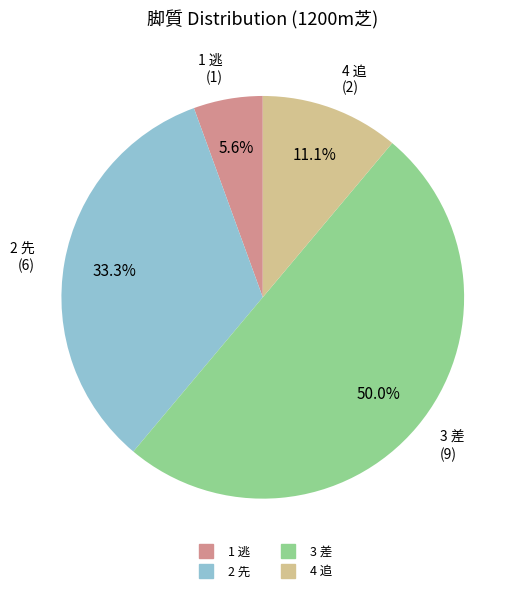

To the nearest percent, what percentage of the pie is 3 差?

50%